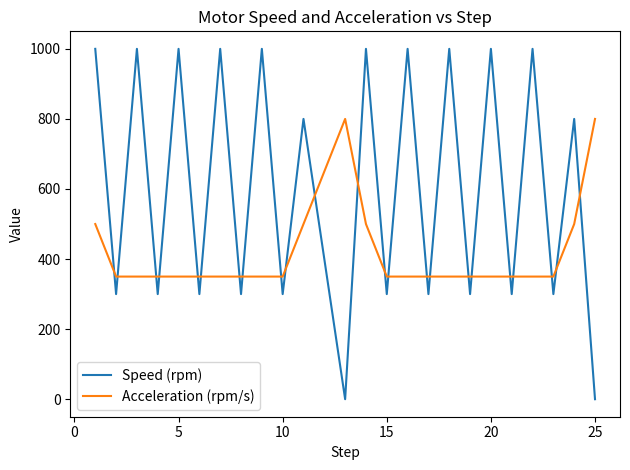

Which series has the widest spread of values?

Speed (rpm)